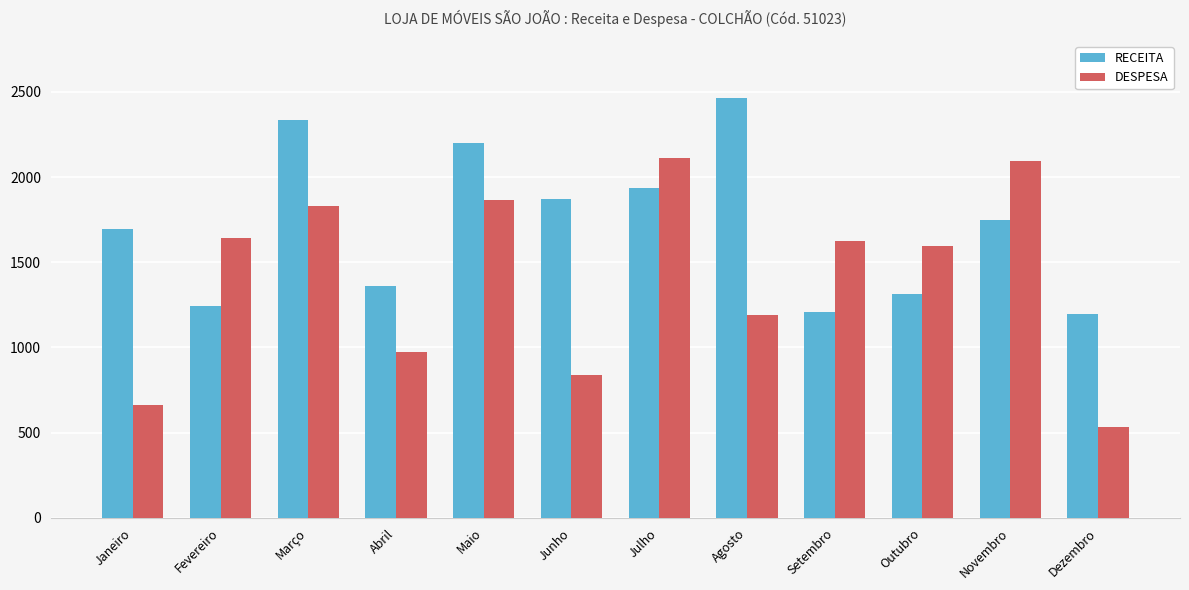

How many data points does each series have?

12